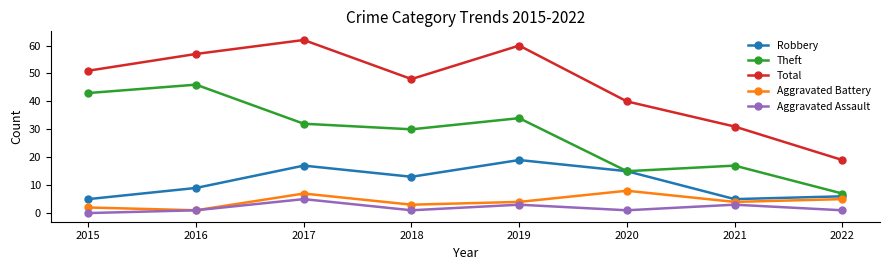

Does the chart have visible grid lines?

No